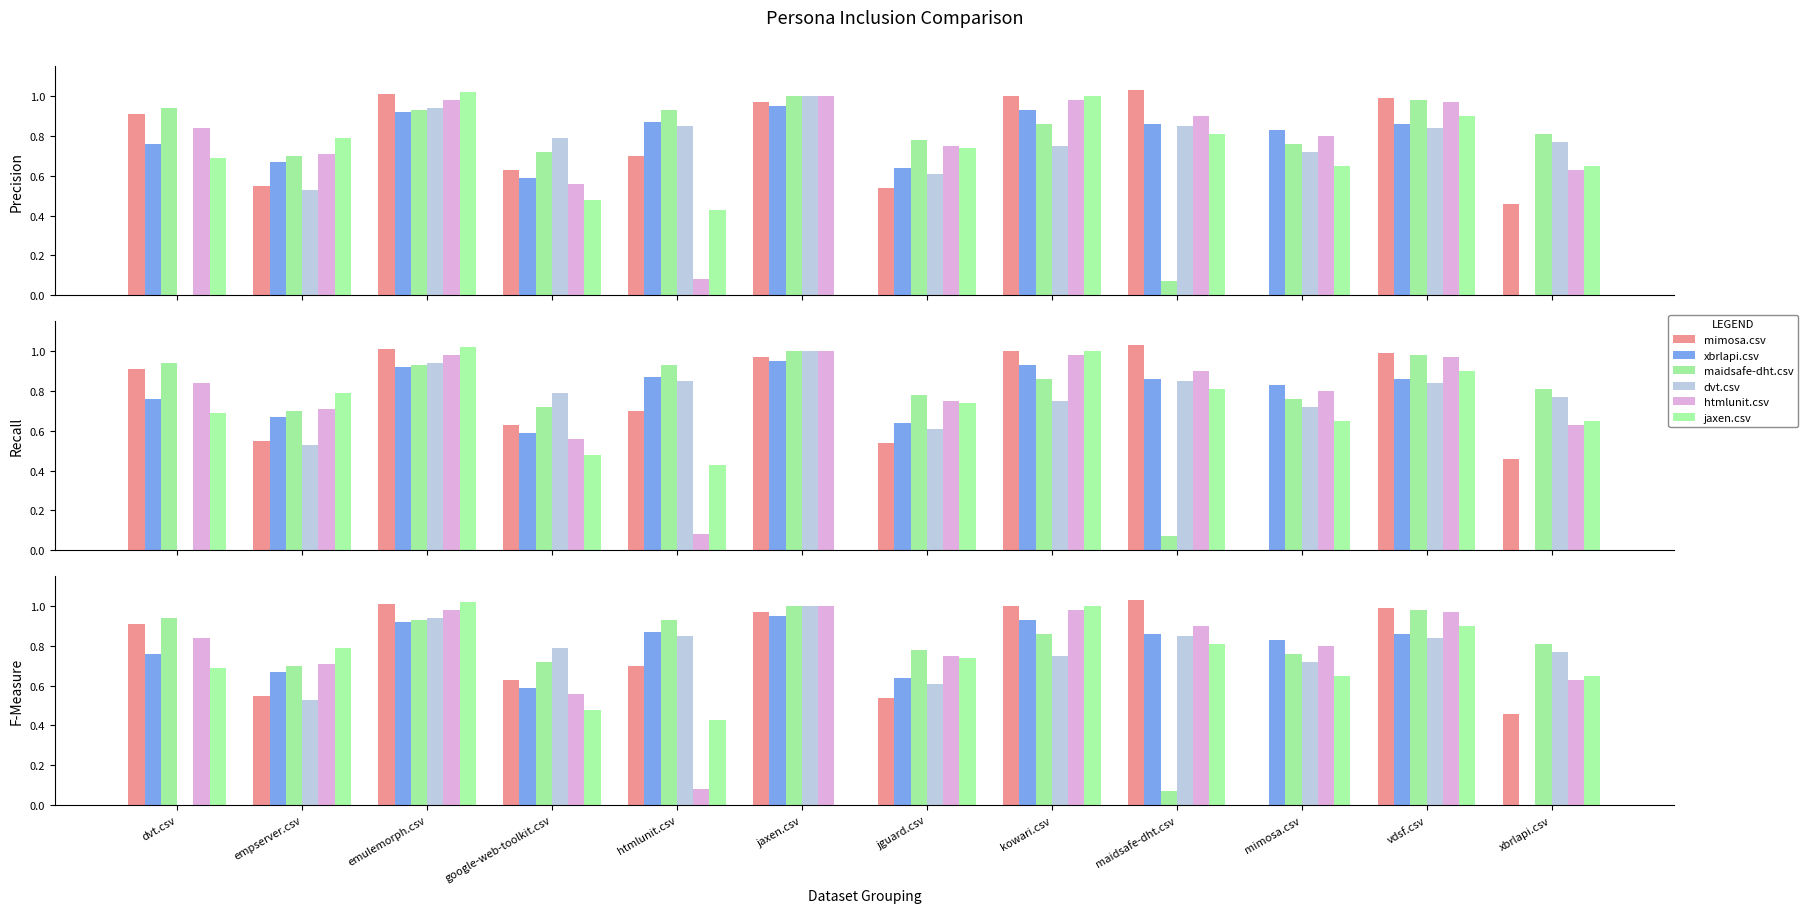

Which has a higher value, jguard.csv or htmlunit.csv?

htmlunit.csv